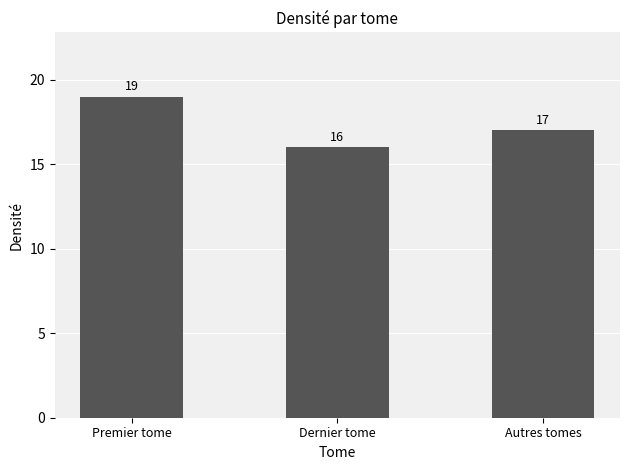

Are the bars horizontal?

No